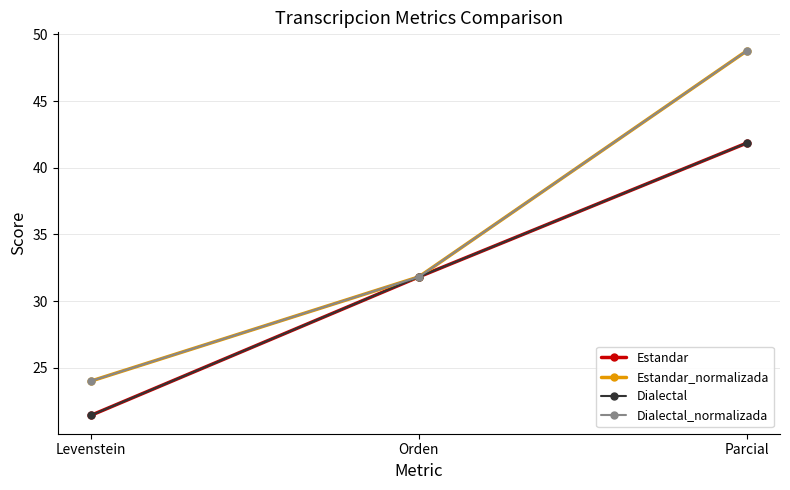

What is the value of the Dialectal point at the 2nd from the left?

31.8